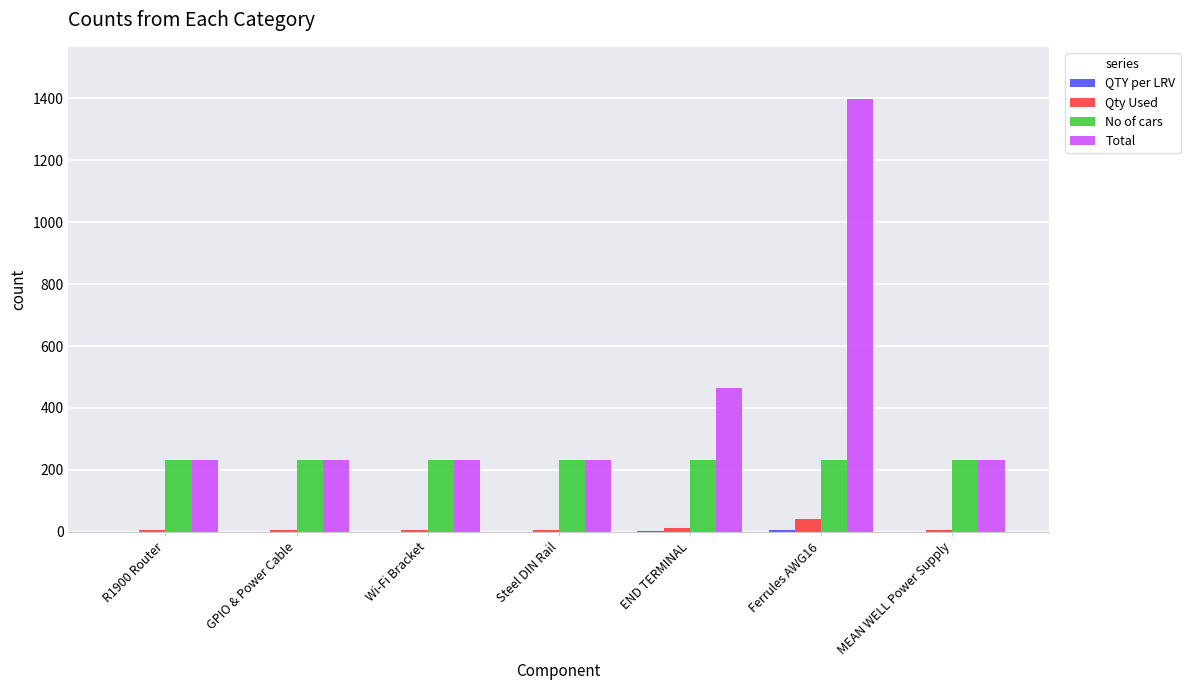

True or false: Total has a value of 333 at GPIO & Power Cable.

False